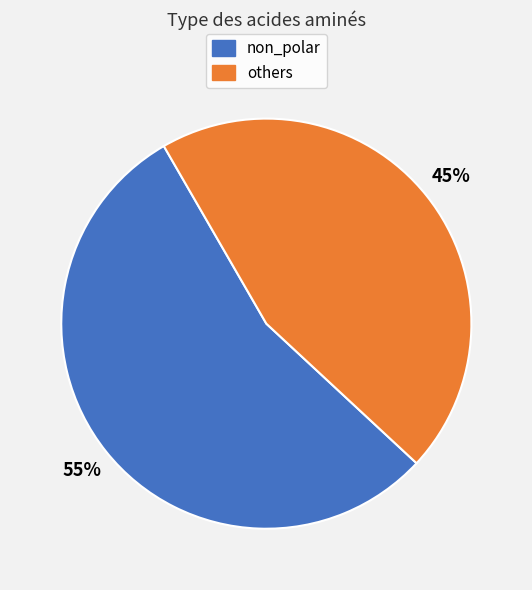

Combined, do others and non_polar account for over 50%?

Yes